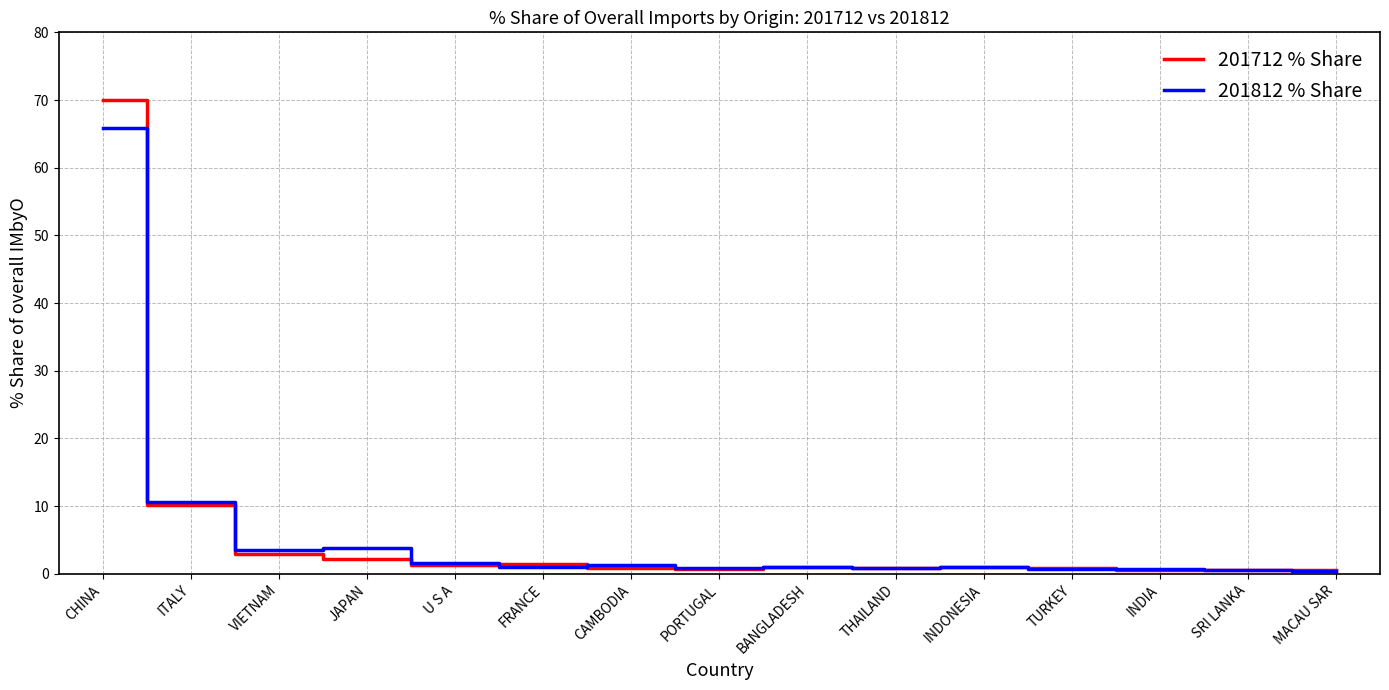

Which label corresponds to the largest value in the chart?

CHINA